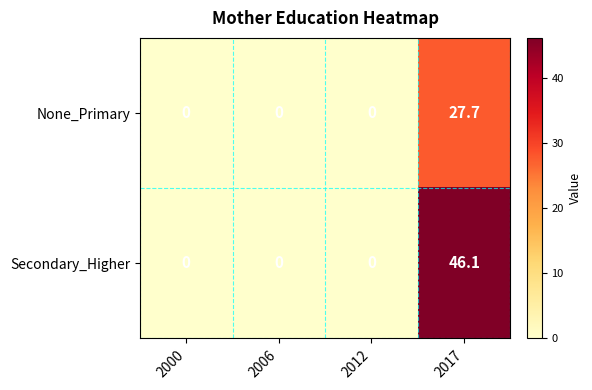

Which series has the largest total across all categories?

Secondary_Higher